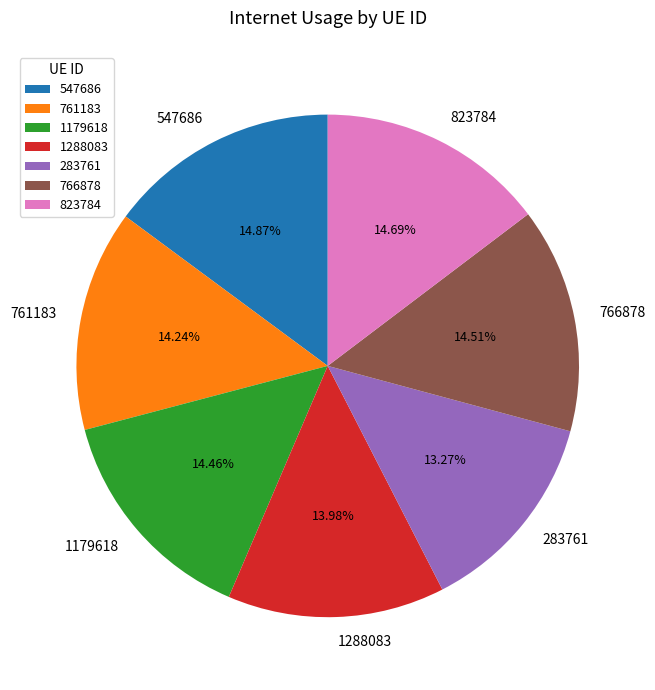

Is 823784 the majority of the pie?

No